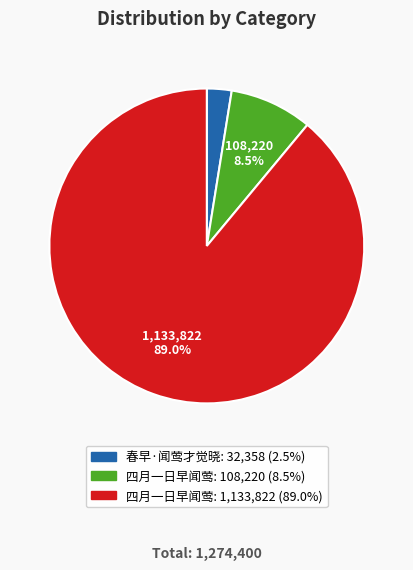

Does any single category account for the majority?

Yes